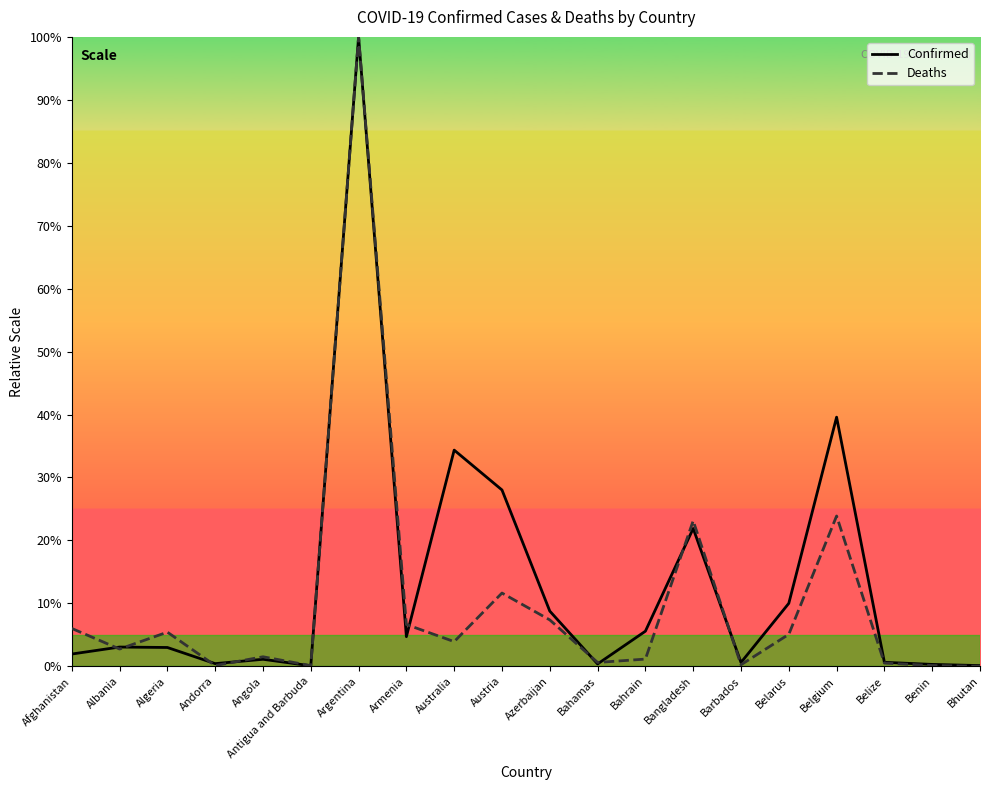

What position from the left is Antigua and Barbuda?

6